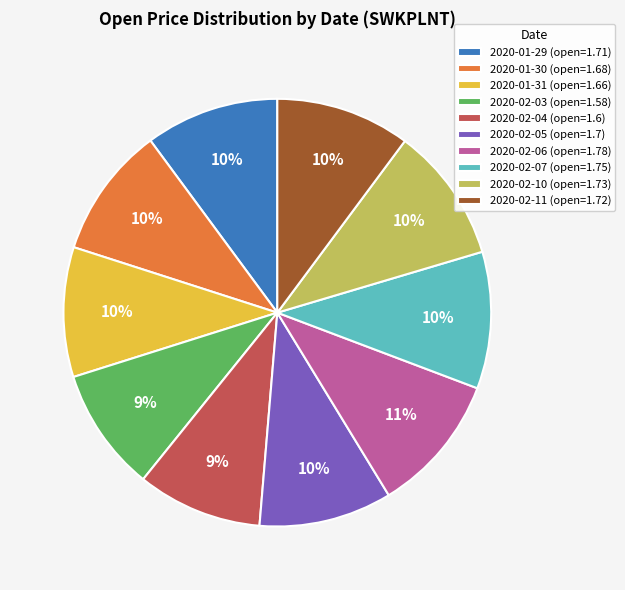

Is it true that 2020-01-30 is 4% of the pie?

False